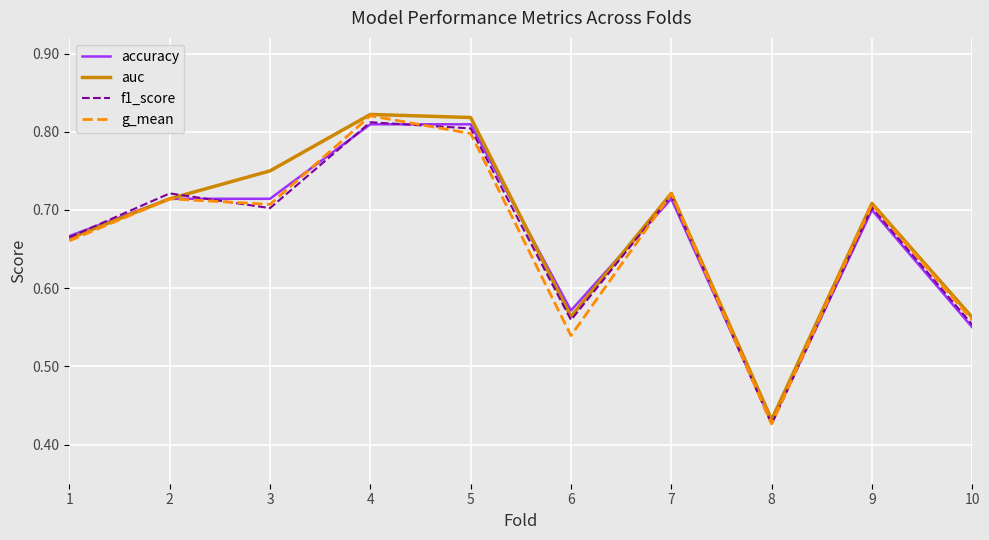

True or false: g_mean has a value of 0.4 at 3.

False